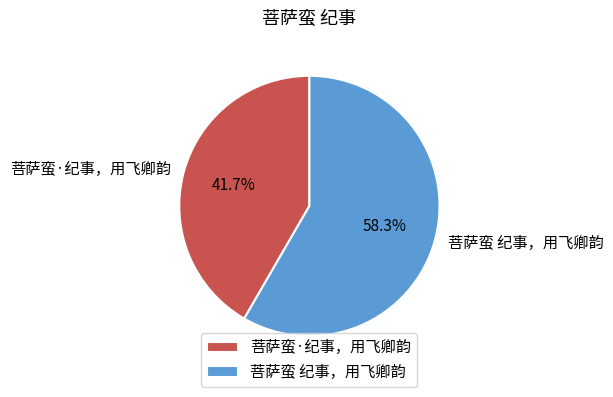

True or false: 菩萨蛮·纪事，用飞卿韵 accounts for 42% of the total.

True